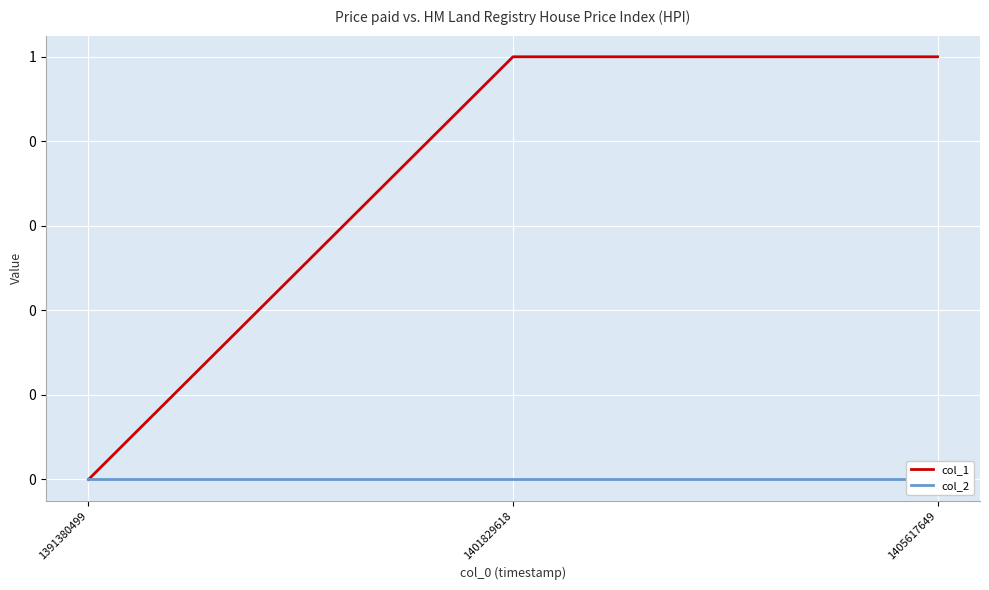

What value does the col_1 series have at 1401829618?

1